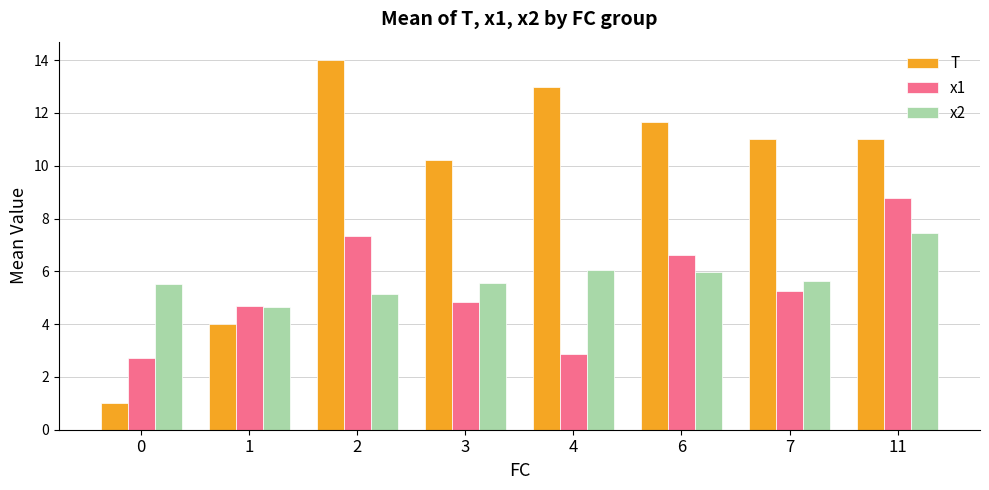

Is the value of T at 0 greater than the value of x1 at 0?

No